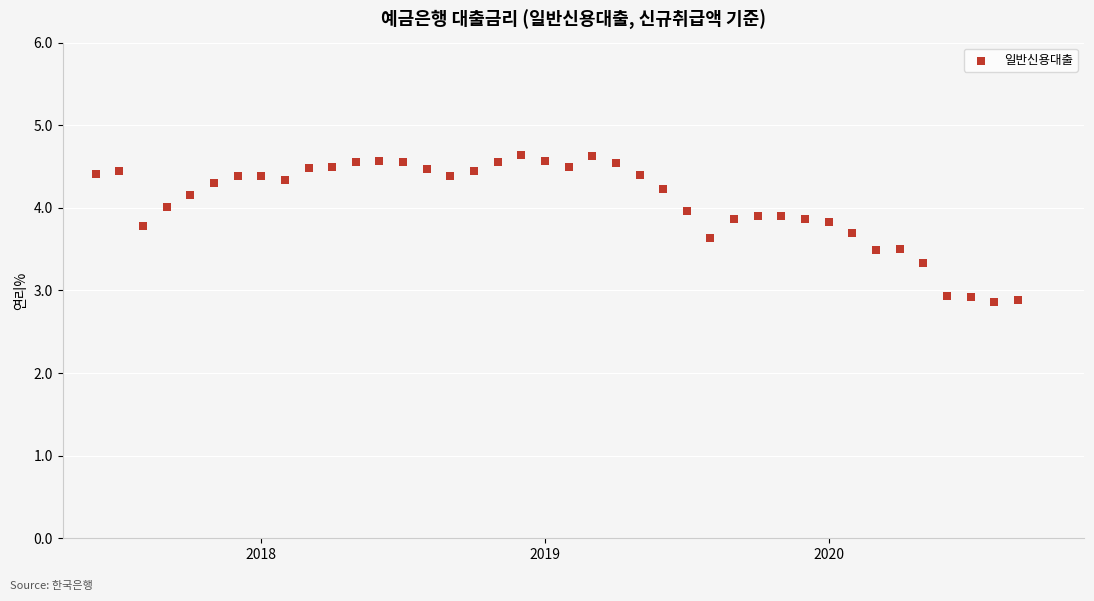

What is the range of Y values (max minus min)?

1.8